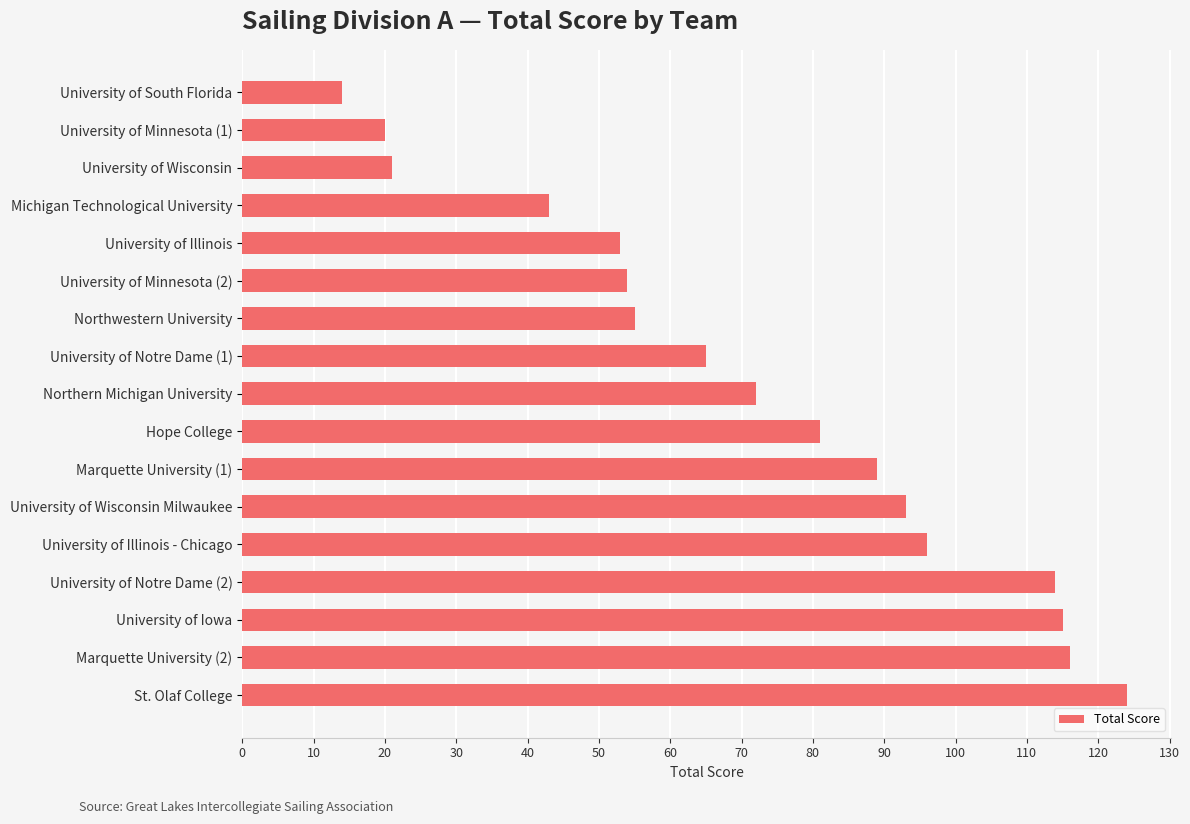

What is the average value?

72